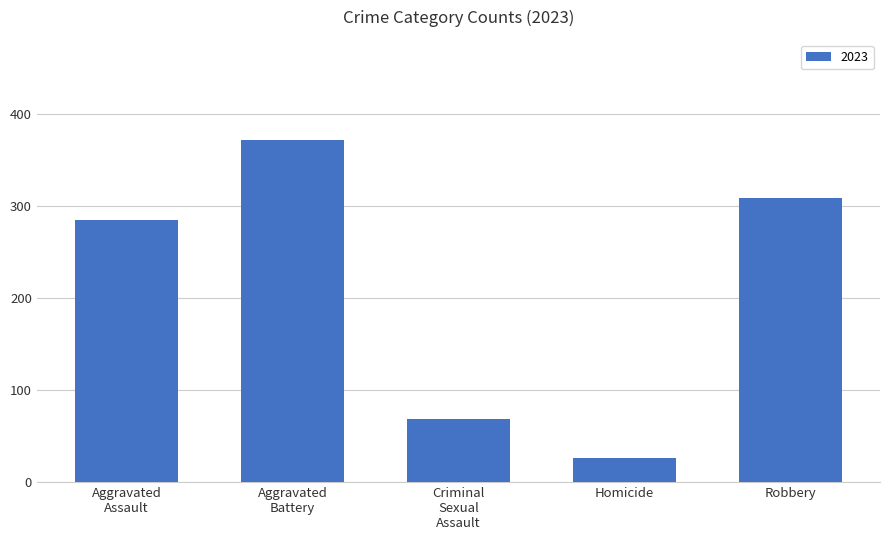

The value at Homicide is 26. True or false?

True